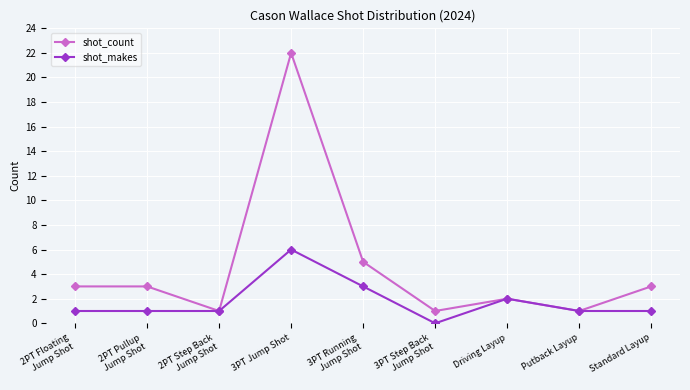

What is the average value of the shot_count series?

5